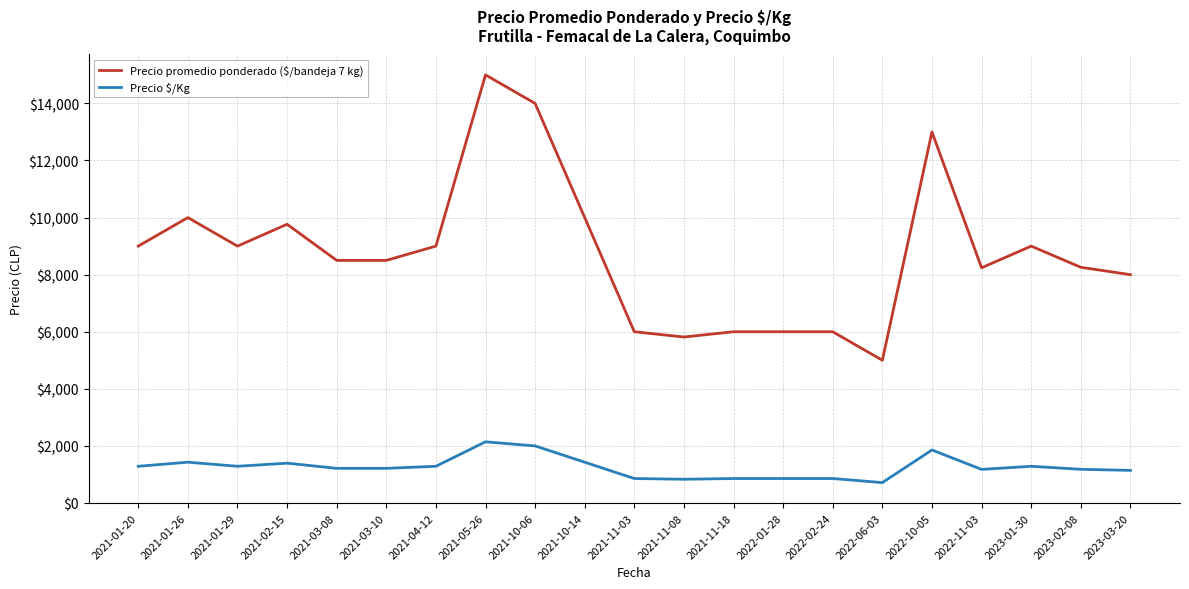

True or false: Precio promedio ponderado ($/bandeja 7 kg) and Precio \$/Kg cross at least once.

False